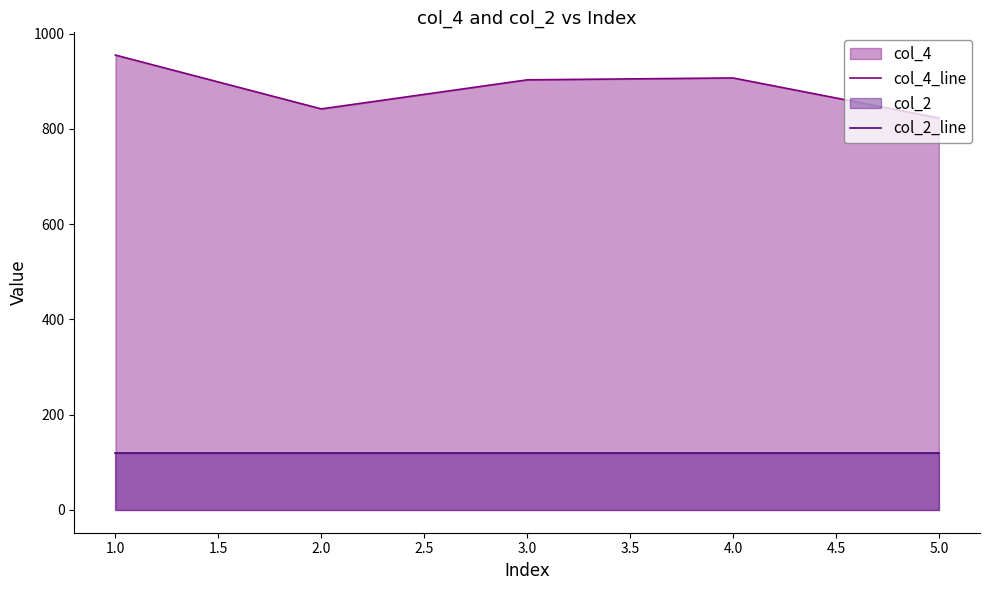

What position from the left is 3.0?

3